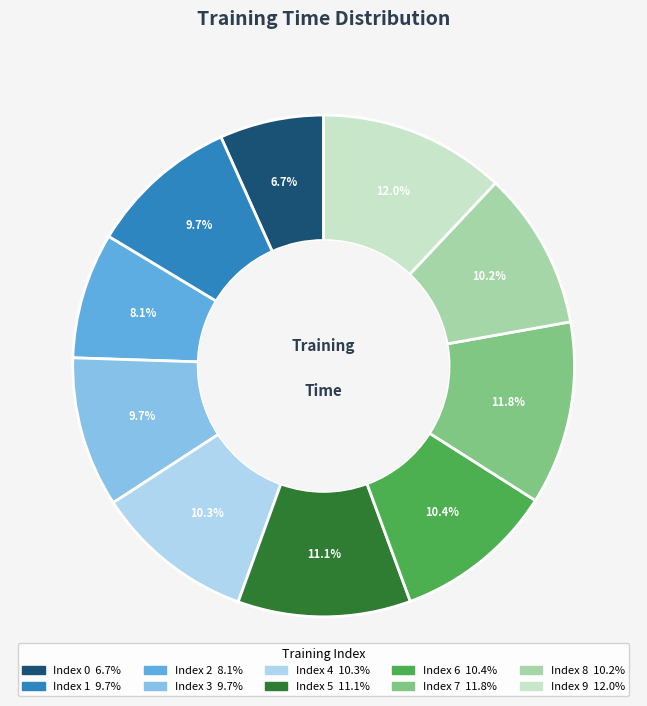

What portion of the pie excludes Index 4 10.3%?

89.7%